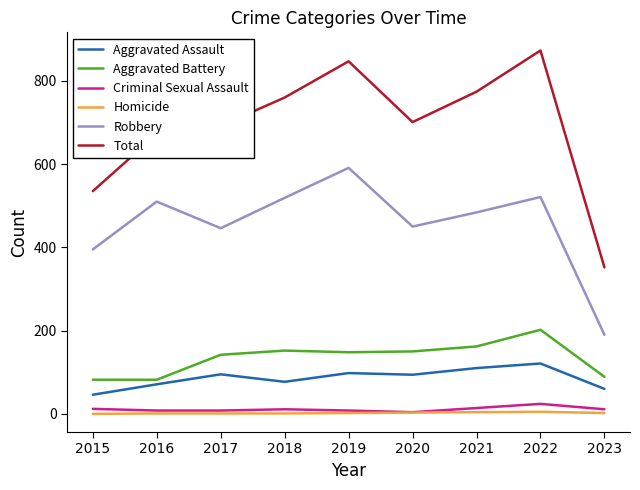

In Robbery, how many points are higher than both neighbors (excluding endpoints)?

3